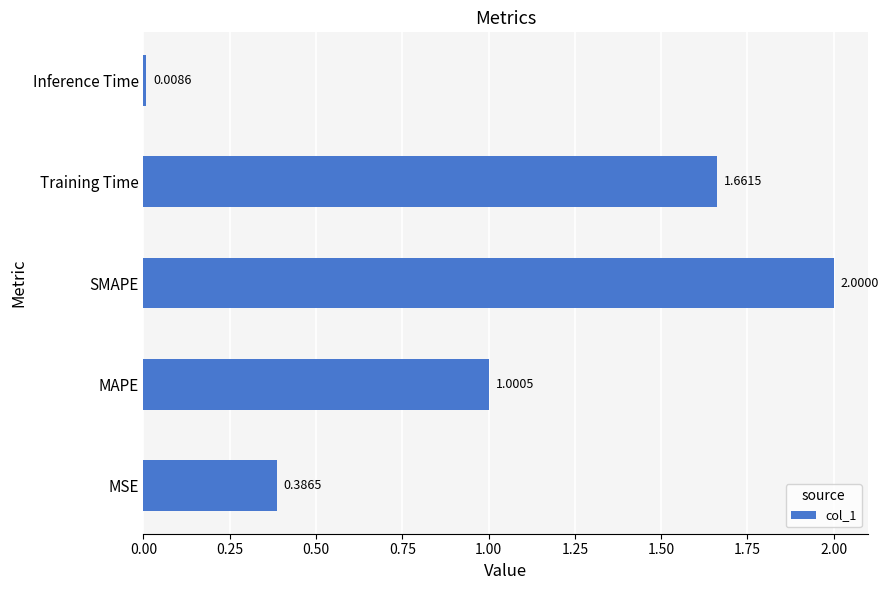

At which category does the chart reach its peak across all series?

SMAPE